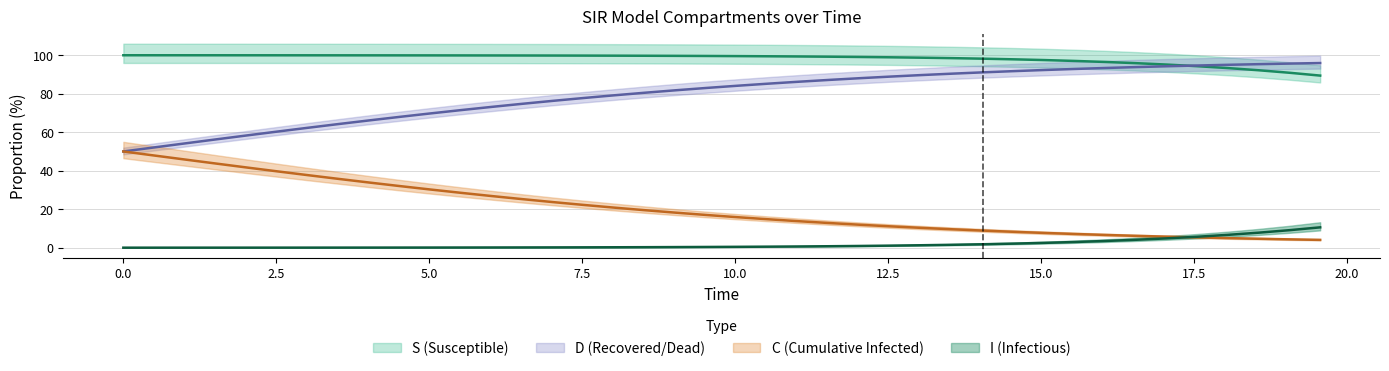

What position from the right is 15.0?

33